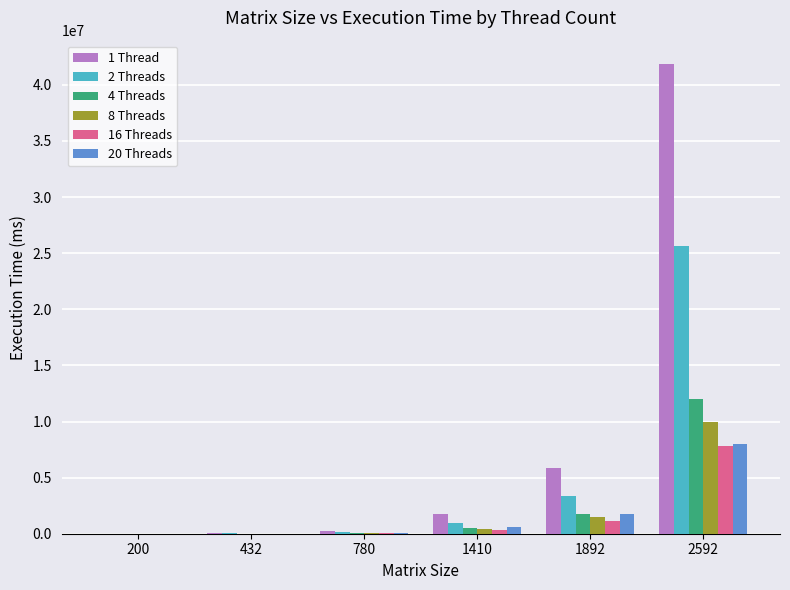

At which label is 4 Threads closest to 5981963?

1892